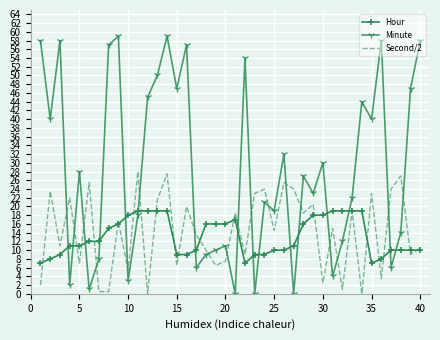

List the series in order of their peak value, highest first.

Minute, Second/2, Hour